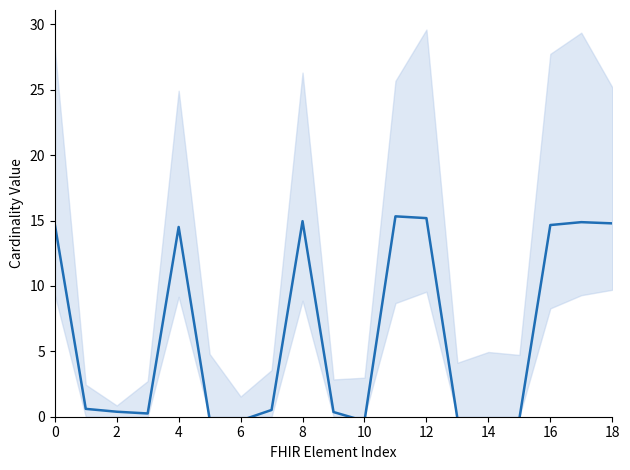

What is the average value?

6.3